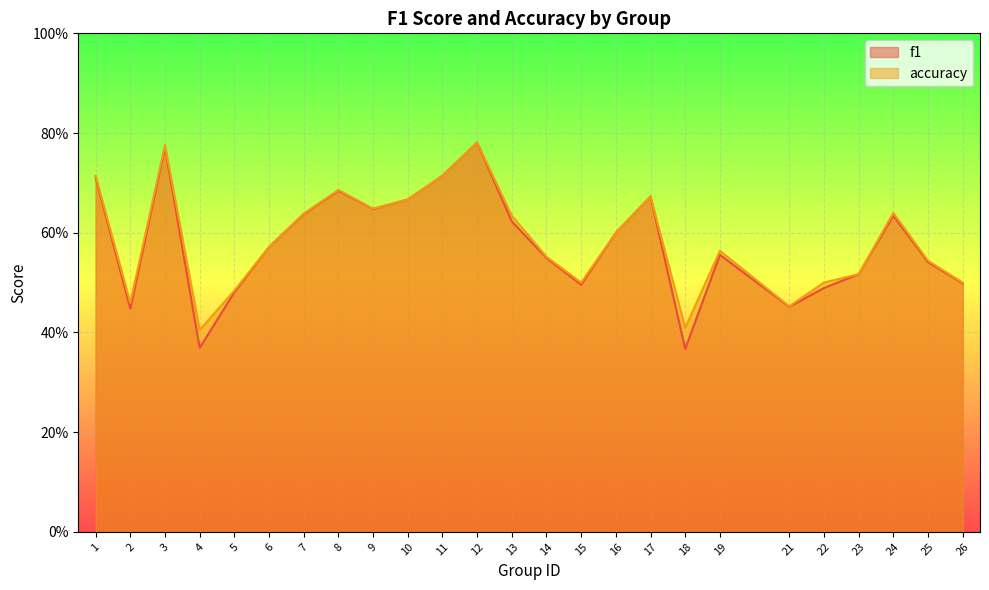

How many categories are shown in the chart?

25